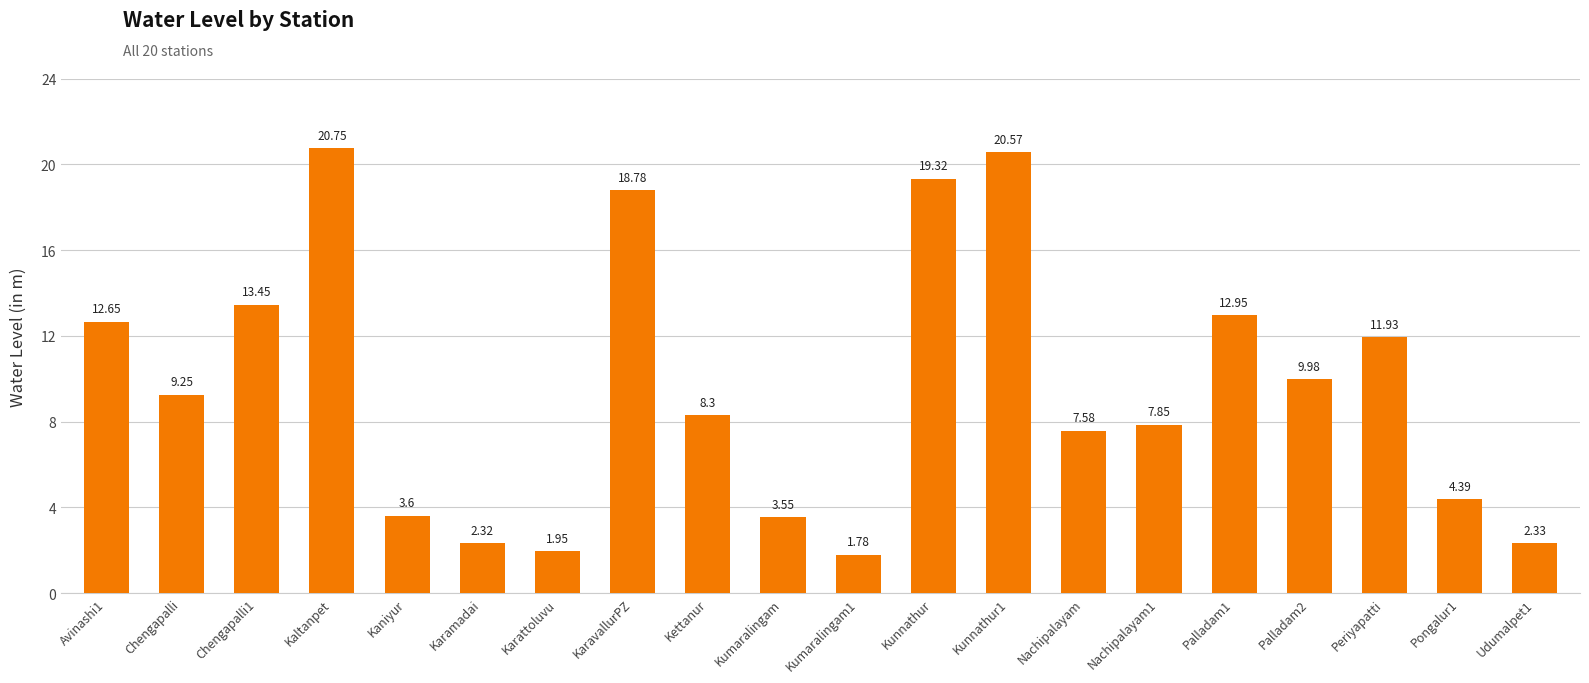

Where is the data nearest to the value 11?

Periyapatti